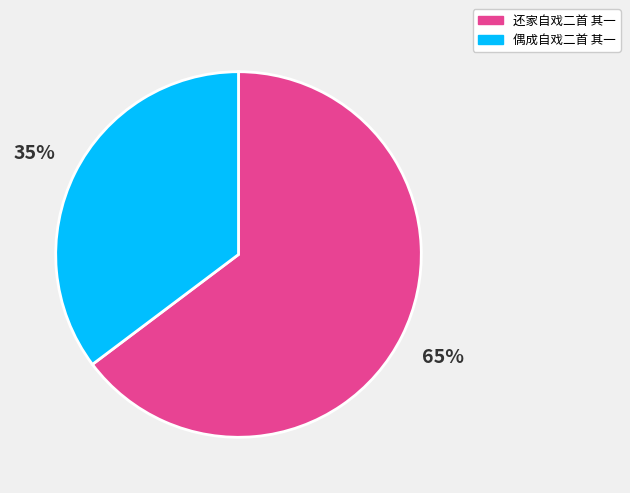

How many slices are in this pie chart?

2